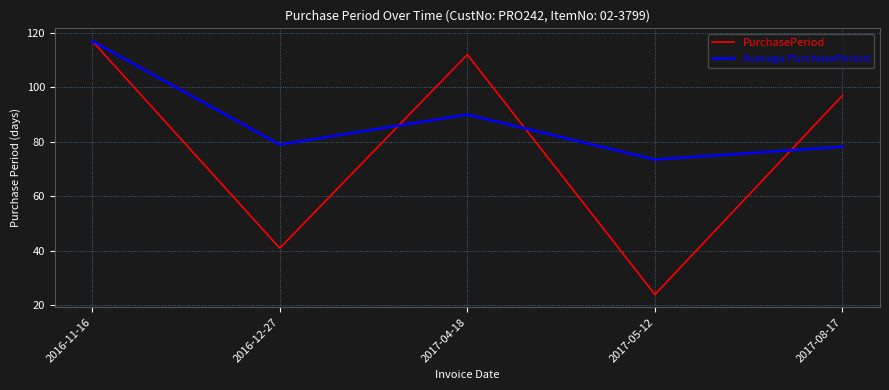

At 2016-12-27, list the series in order from smallest to largest.

PurchasePeriod, Average PurchasePeriod